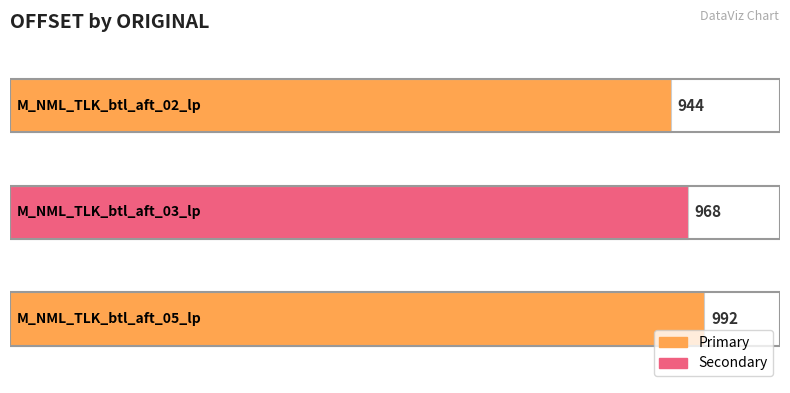

How many bars are there in total?

3